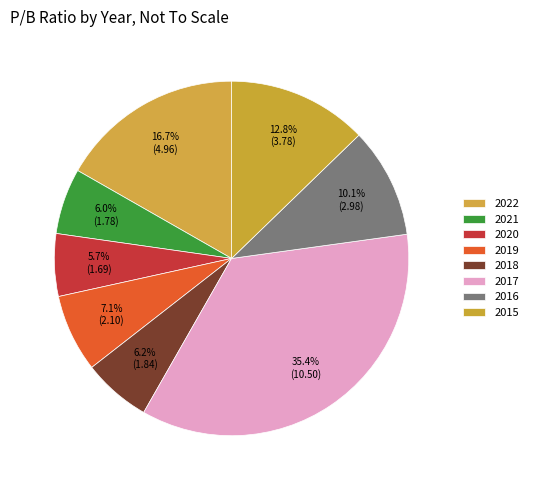

How many segments does this pie chart have?

8